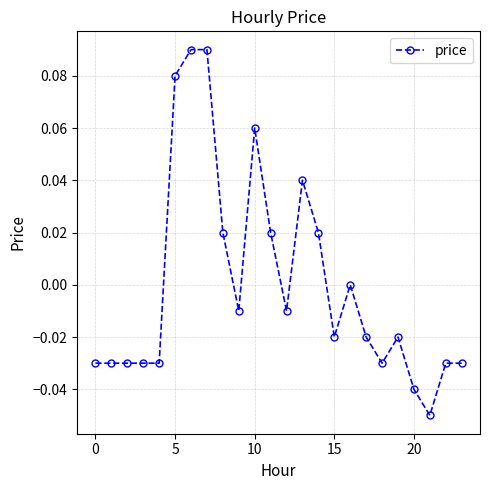

True or false: the data has more than 1 interior local peaks.

True